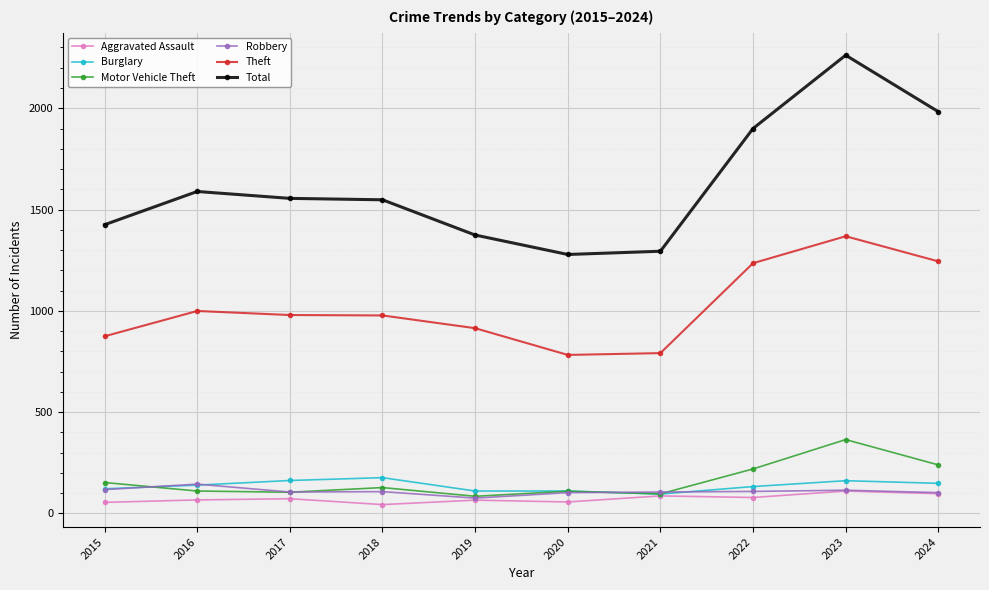

The Total series shows 1983 at 2024. True or false?

True